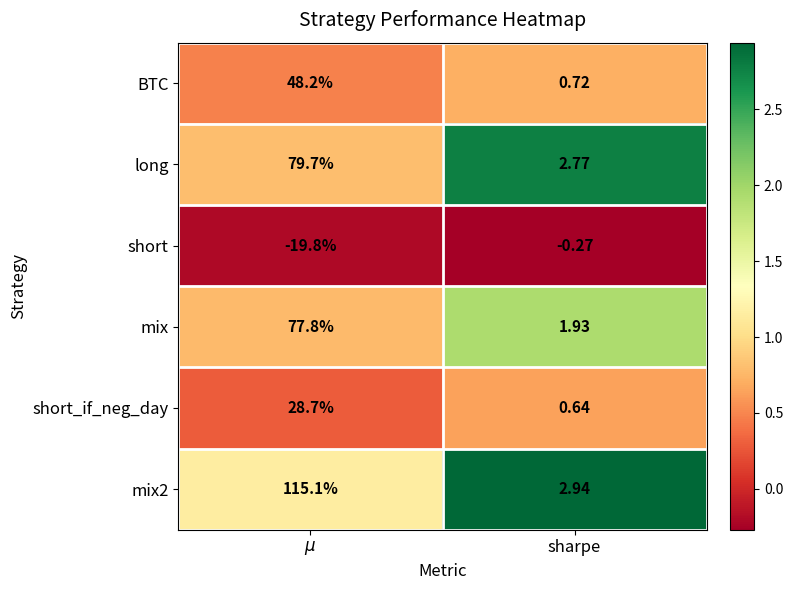

Where is long nearest to the value 41?

sharpe